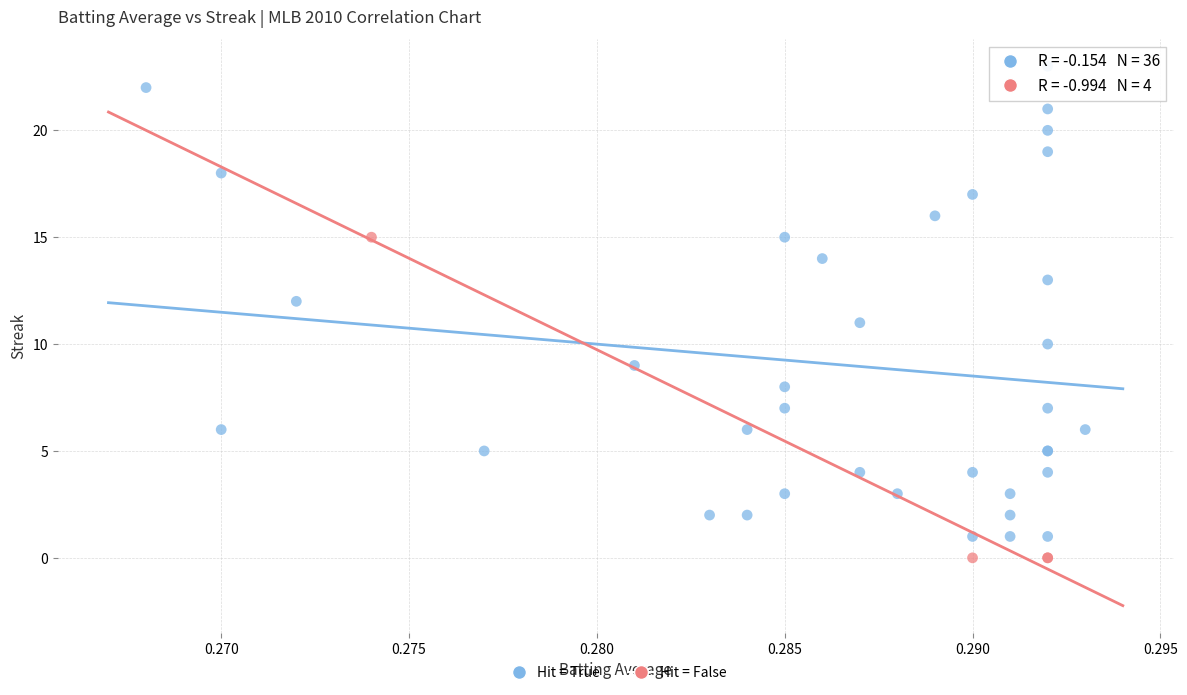

Which series has the largest Y range (max minus min)?

Hit = True